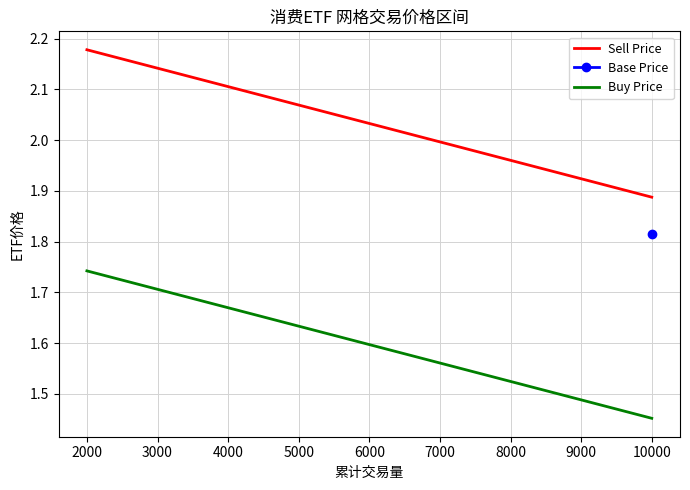

List the labels in order of Buy Price value, largest first.

2000, 4000, 6000, 8000, 10000